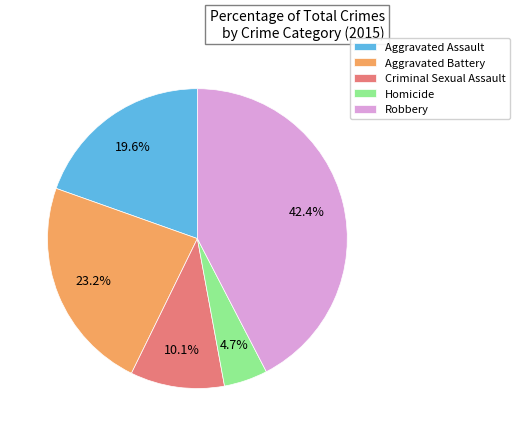

What percentage do Aggravated Assault and Robbery together represent?

62.0%